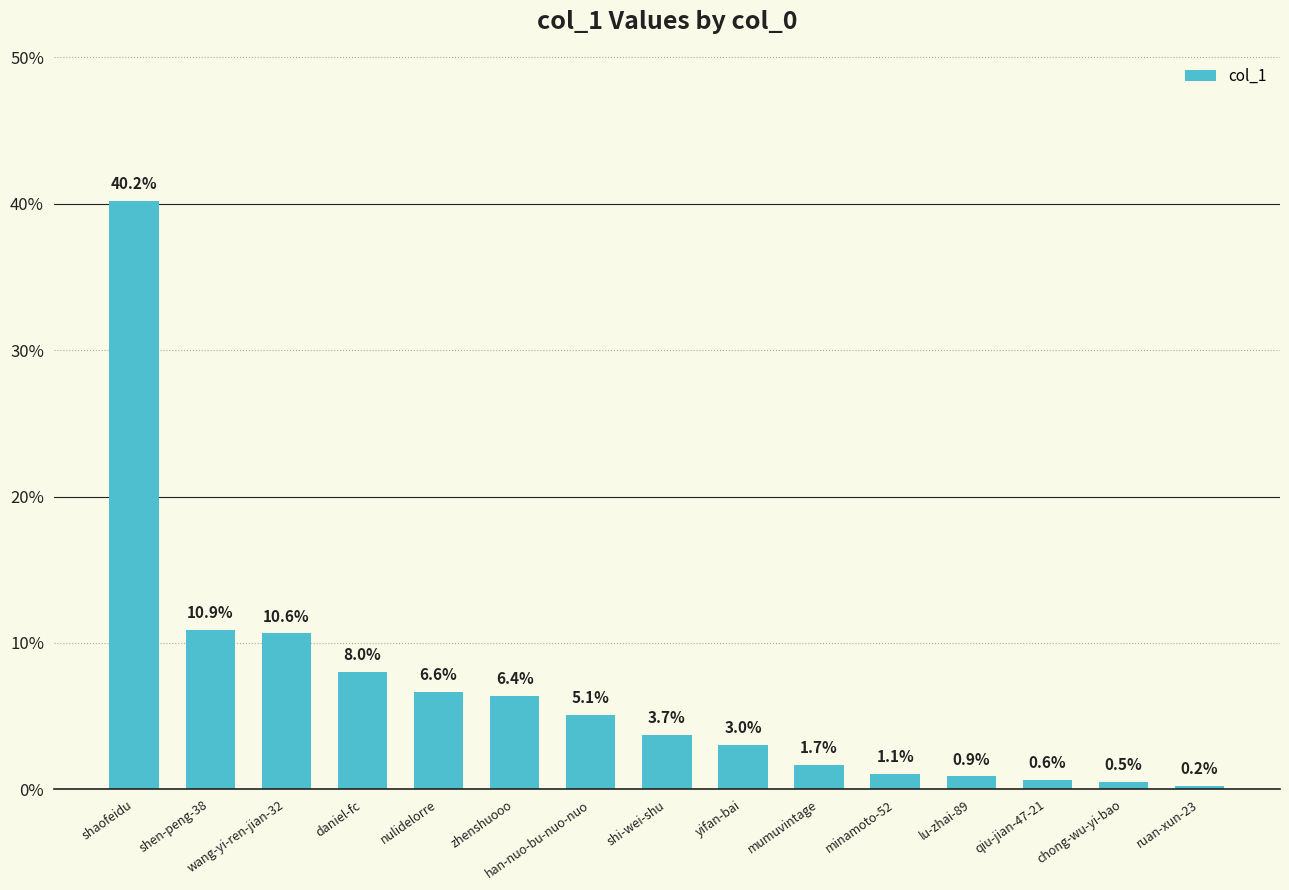

Which label corresponds to the smallest value in the chart?

ruan-xun-23